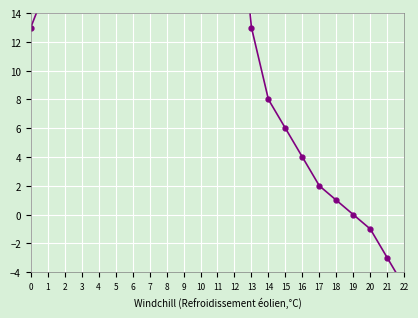

Read the value at 8.

42